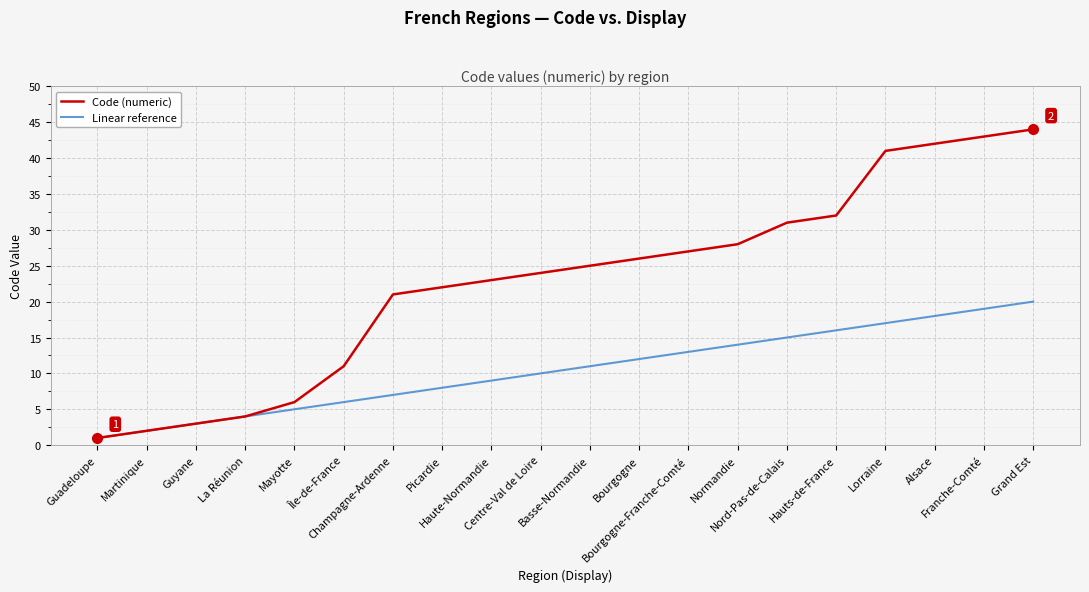

Is the value of Linear reference at Normandie greater than the value of Code (numeric) at Bourgogne-Franche-Comté?

No